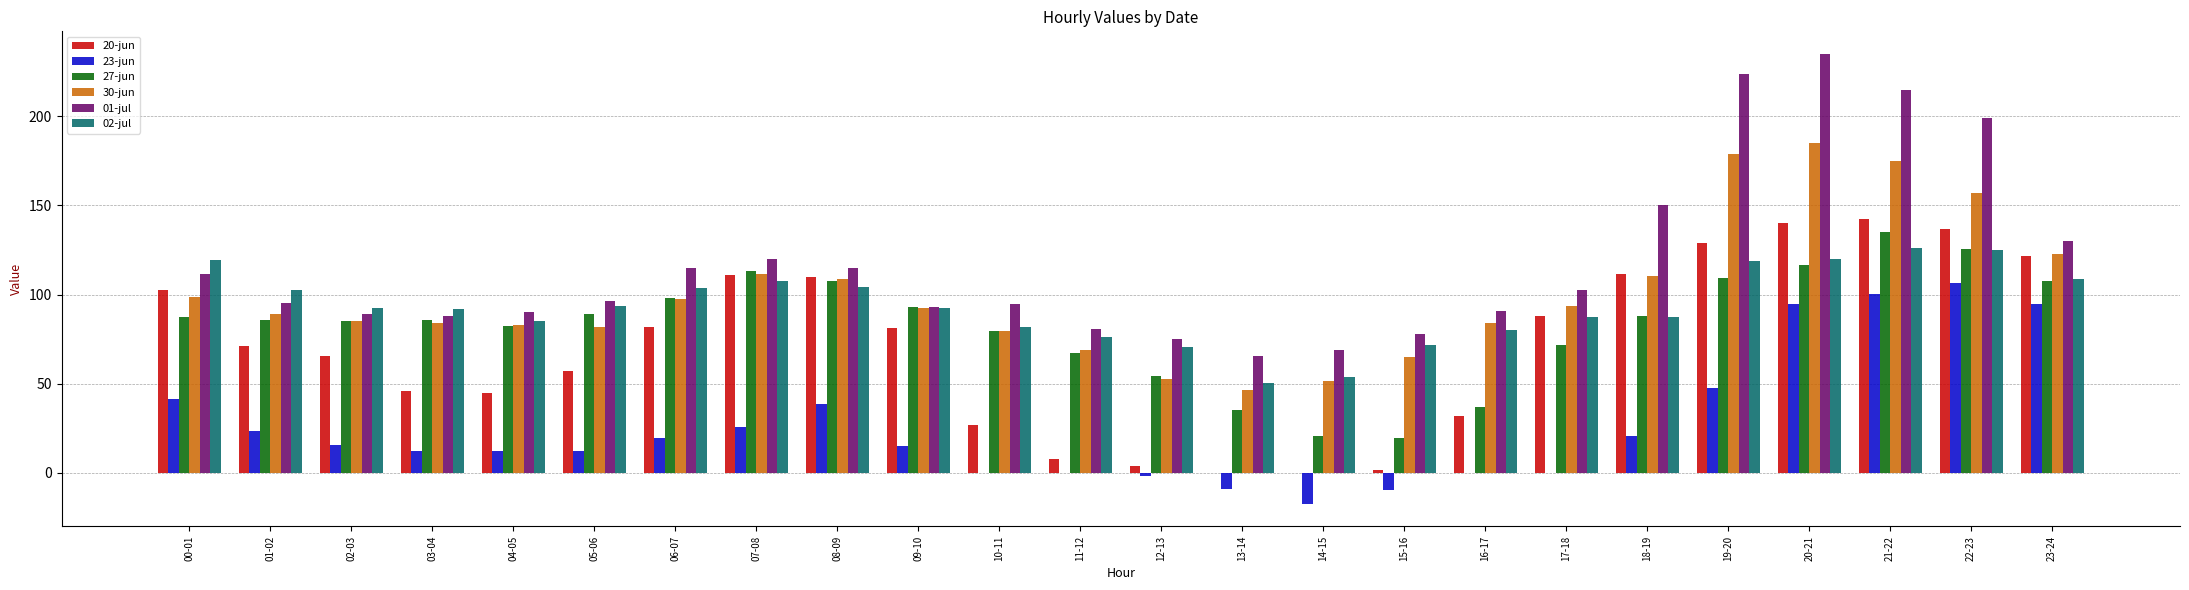

What is the sum of all 02-jul values?

2252.5